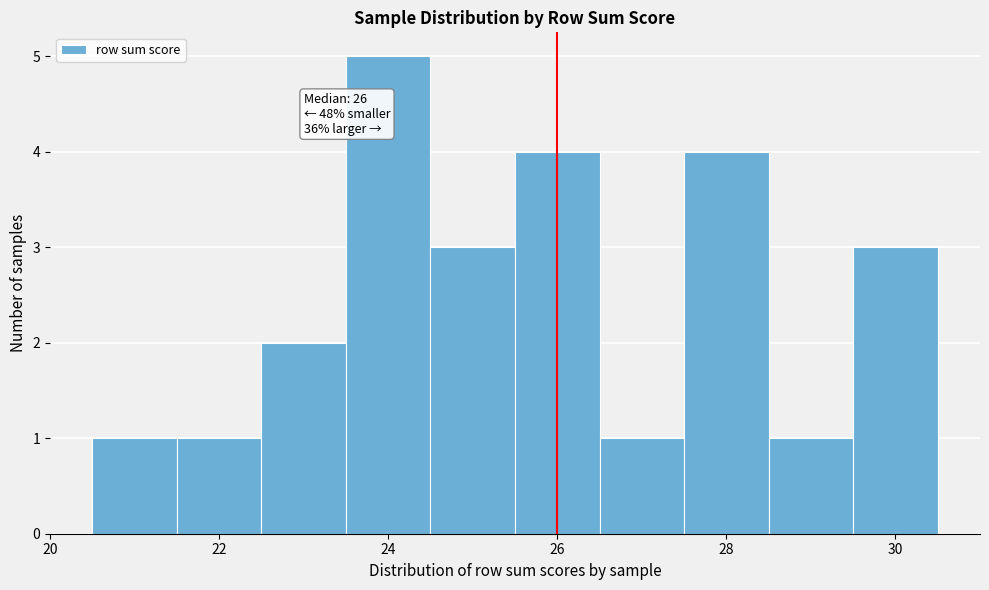

Which range on the x-axis has the tallest bar?

23.5 to 24.5